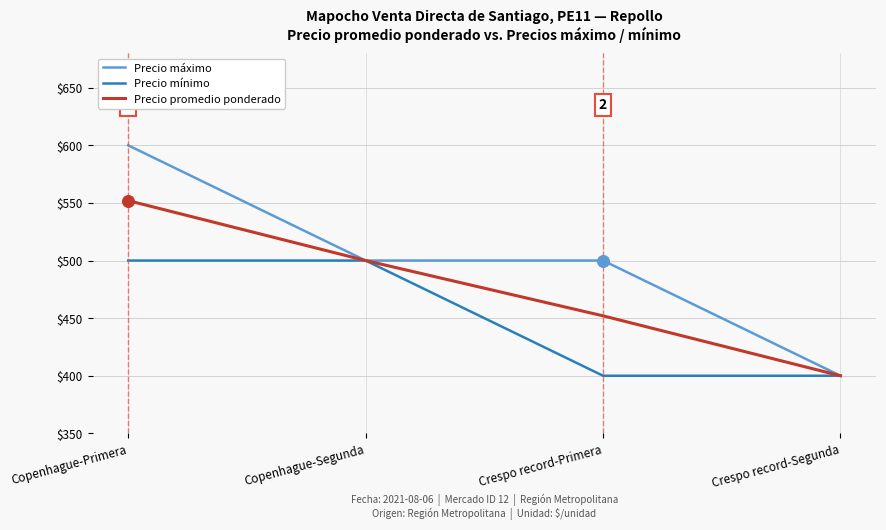

What are all the series names shown in the legend?

Precio máximo, Precio mínimo, Precio promedio ponderado